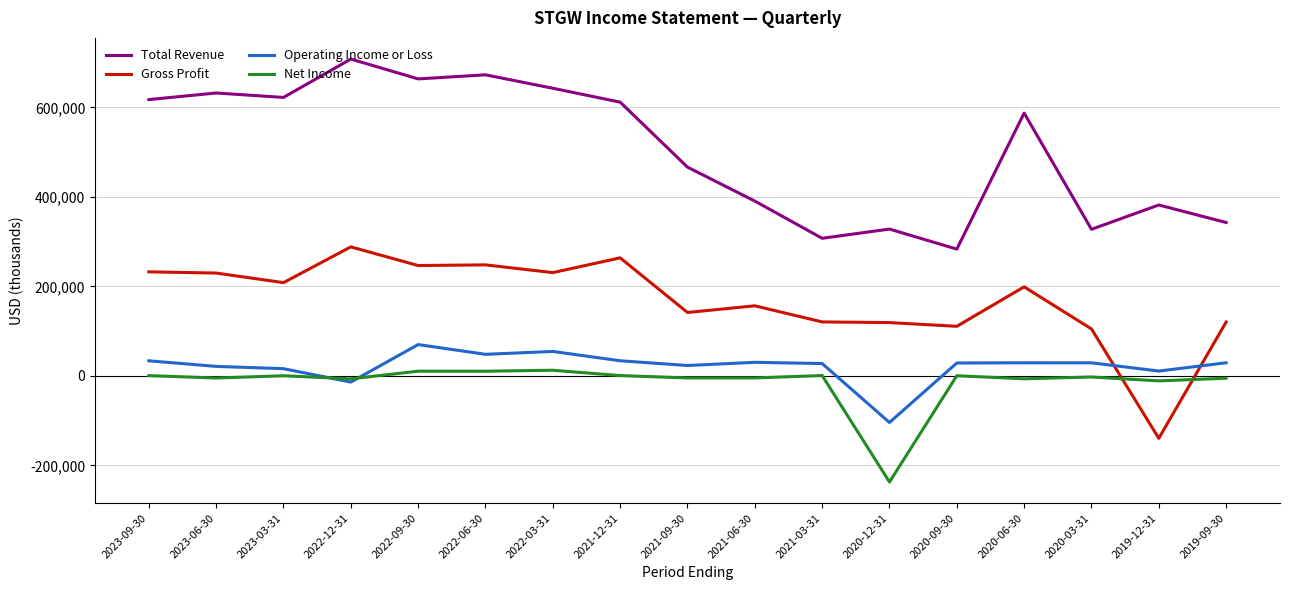

Which label corresponds to the largest value in the chart?

2022-12-31